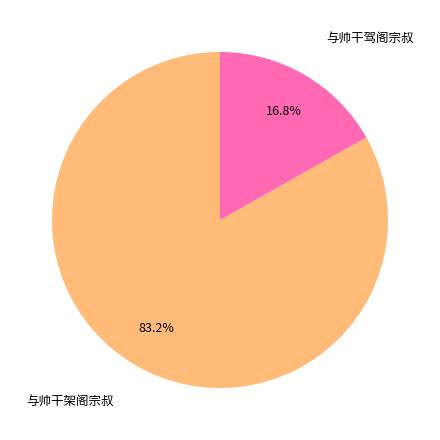

What is the largest slice in the pie chart?

与帅干架阁宗叔